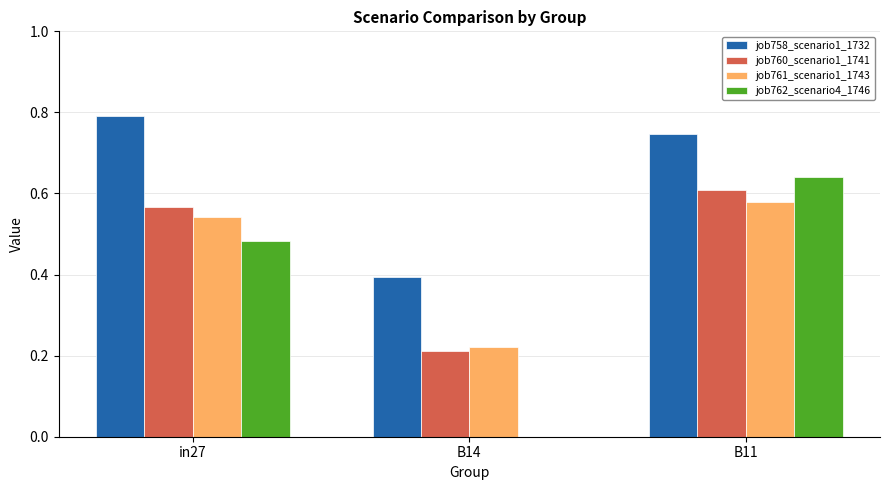

The job758_scenario1_1732 series shows 1.0 at B11. True or false?

False